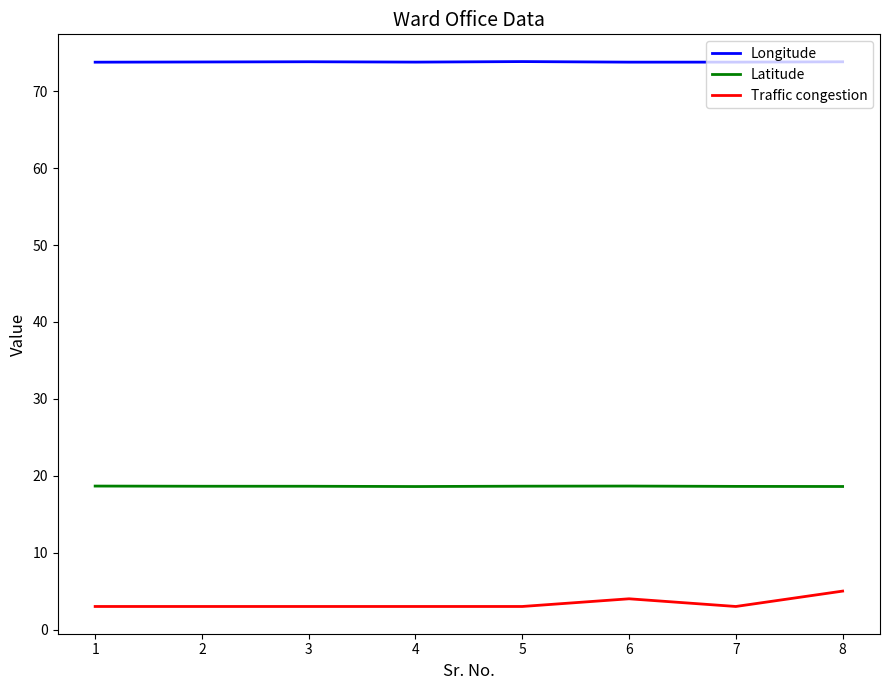

The Latitude series shows 18.6 at 2. True or false?

True